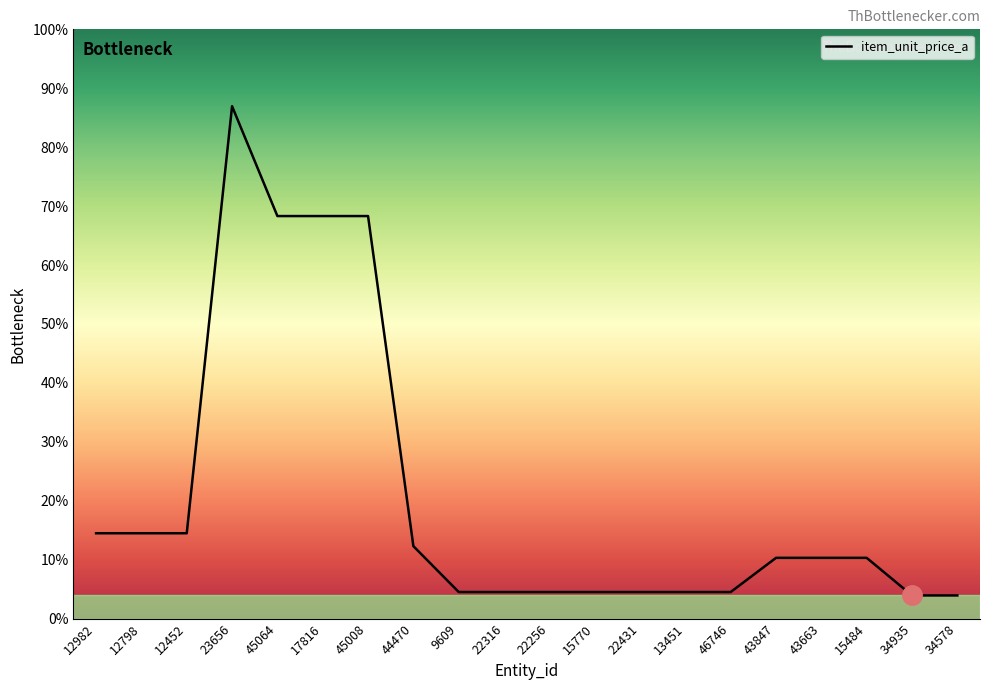

Is this an area chart (filled region under the line)?

Yes